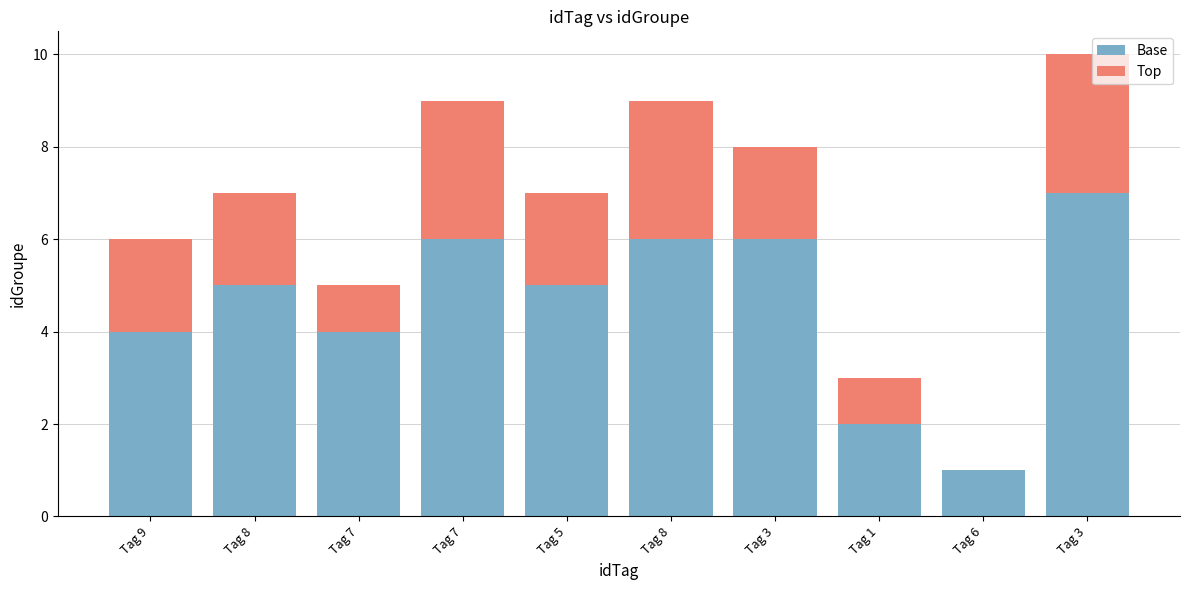

Which series changed the most between Tag 3 and Tag 3?

Base